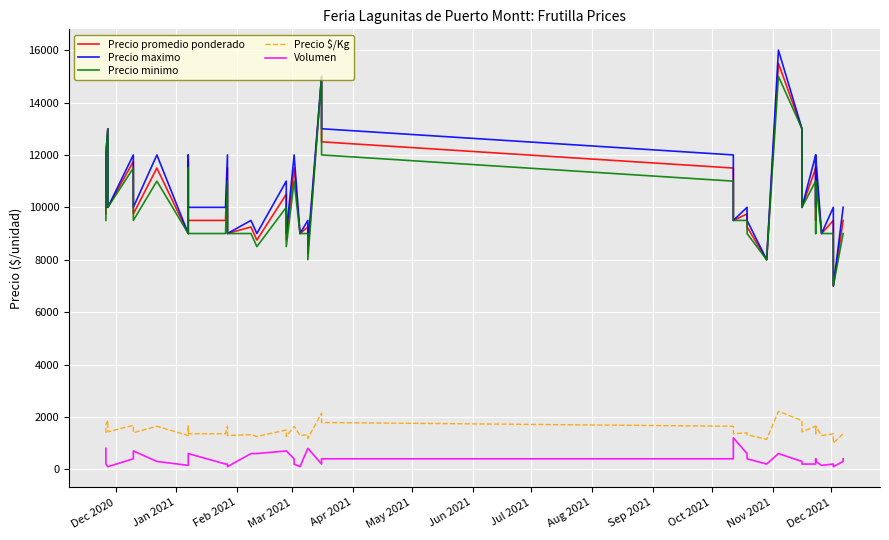

Is the value of Precio maximo at 17 greater than the value of Precio $/Kg at 32?

Yes